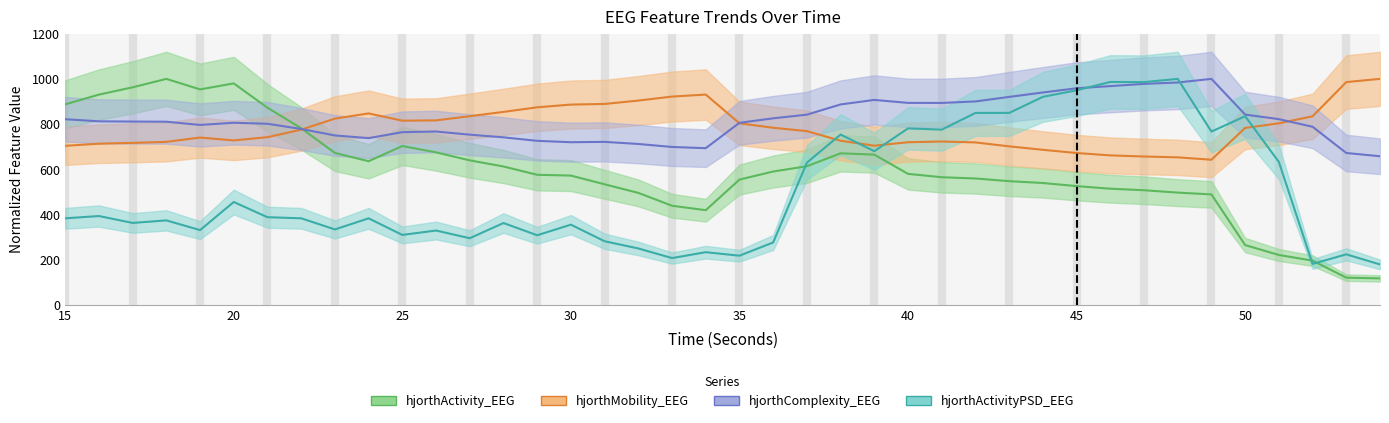

Does the chart display data point markers on the line(s)?

No